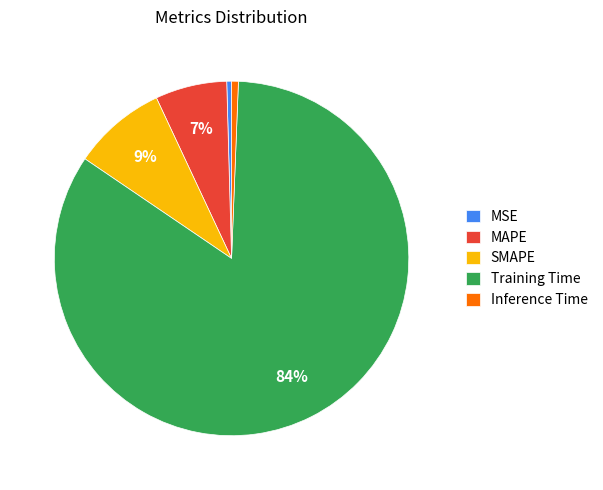

Between Inference Time and SMAPE, which is larger?

SMAPE